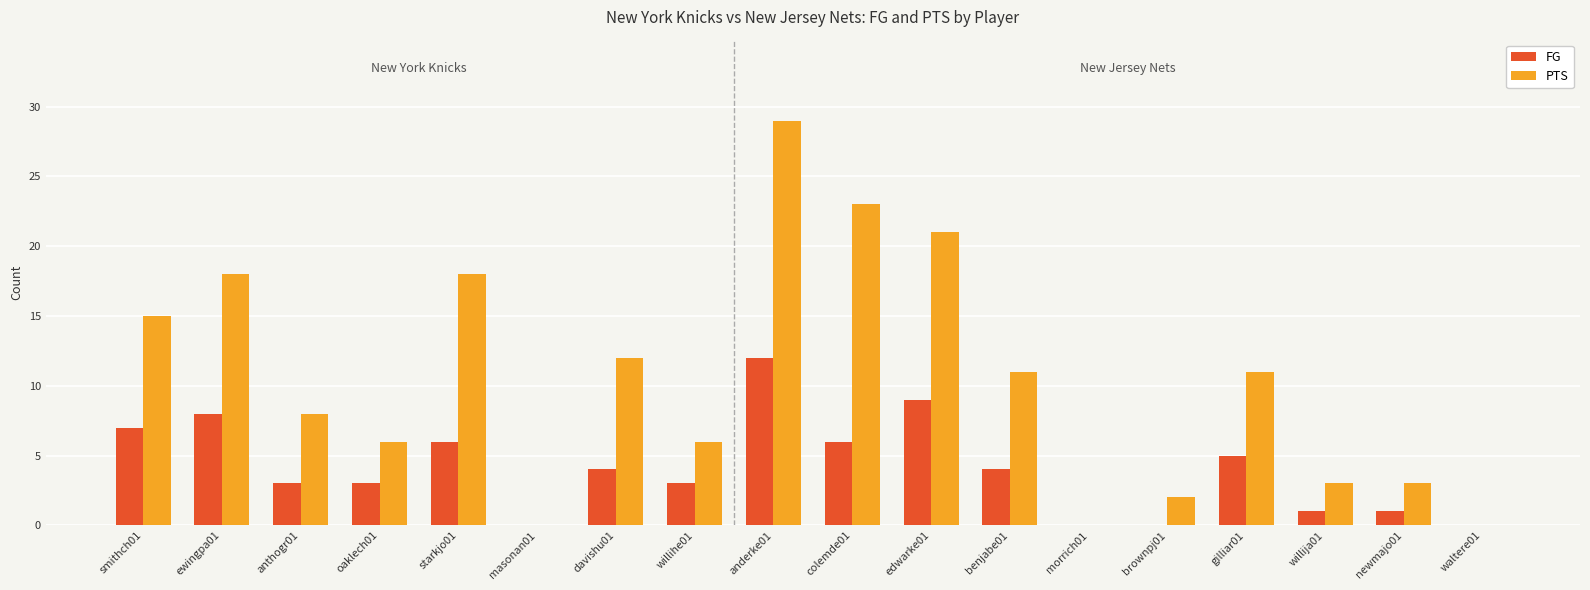

The PTS series shows 23 at colemde01. True or false?

True